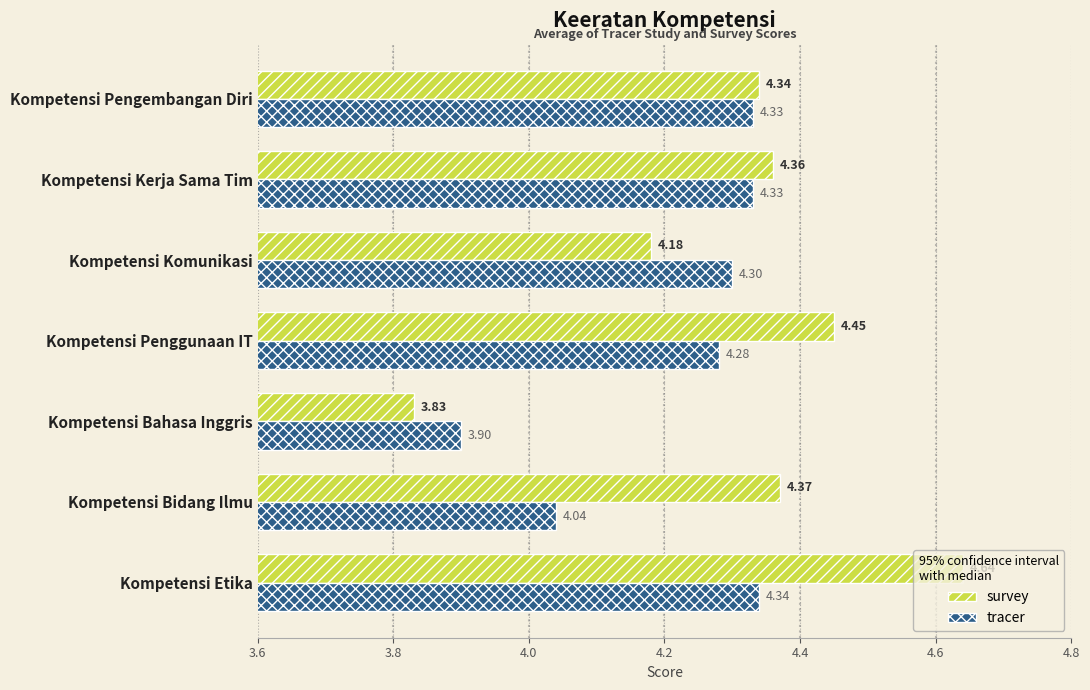

List the labels in order of survey value, smallest first.

Kompetensi Bahasa Inggris, Kompetensi Komunikasi, Kompetensi Pengembangan Diri, Kompetensi Kerja Sama Tim, Kompetensi Bidang Ilmu, Kompetensi Penggunaan IT, Kompetensi Etika